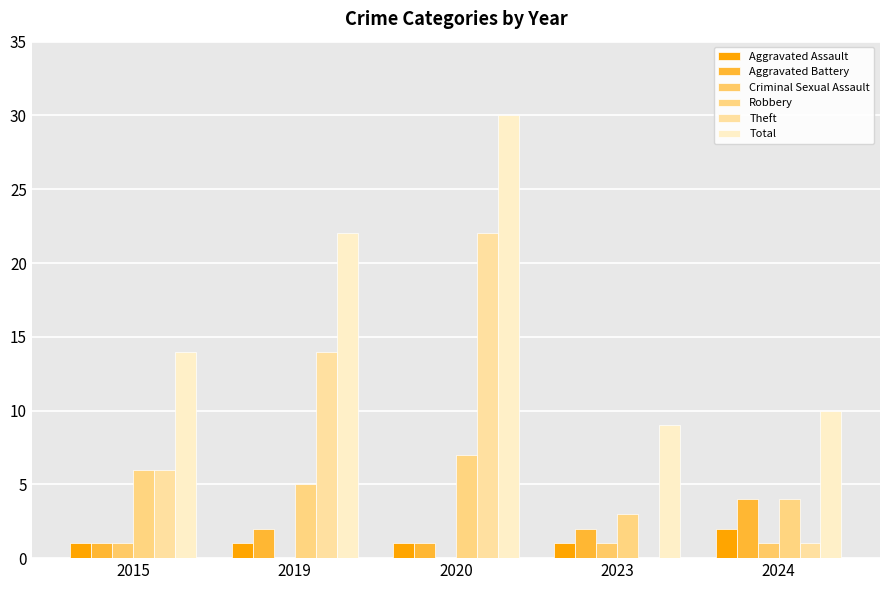

At how many categories does at least one series exceed 7?

5